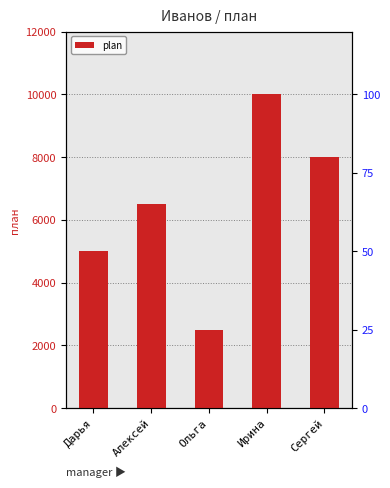

Which has a higher value, Сергей or Ольга?

Сергей